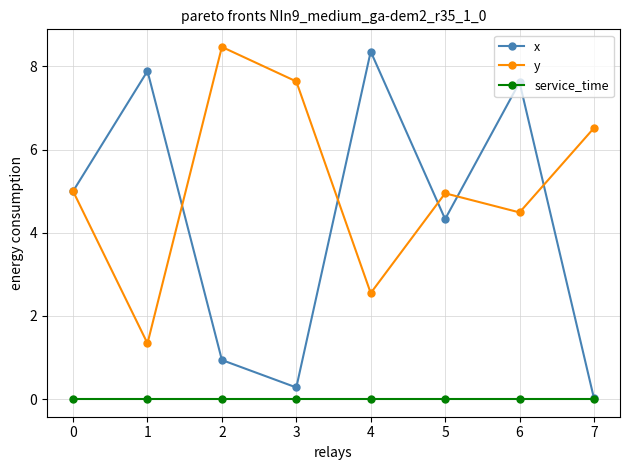

Is this an area chart (filled region under the line)?

No